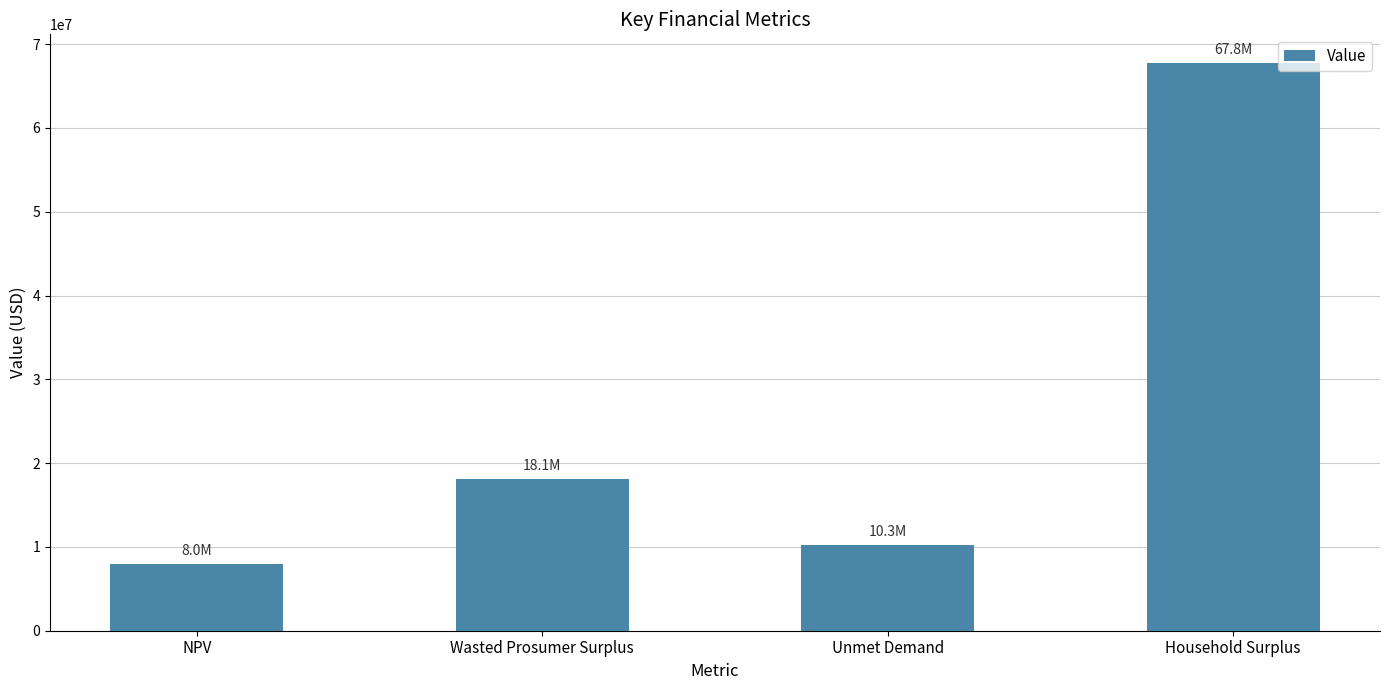

What is the minimum value shown in the chart?

7969315.5